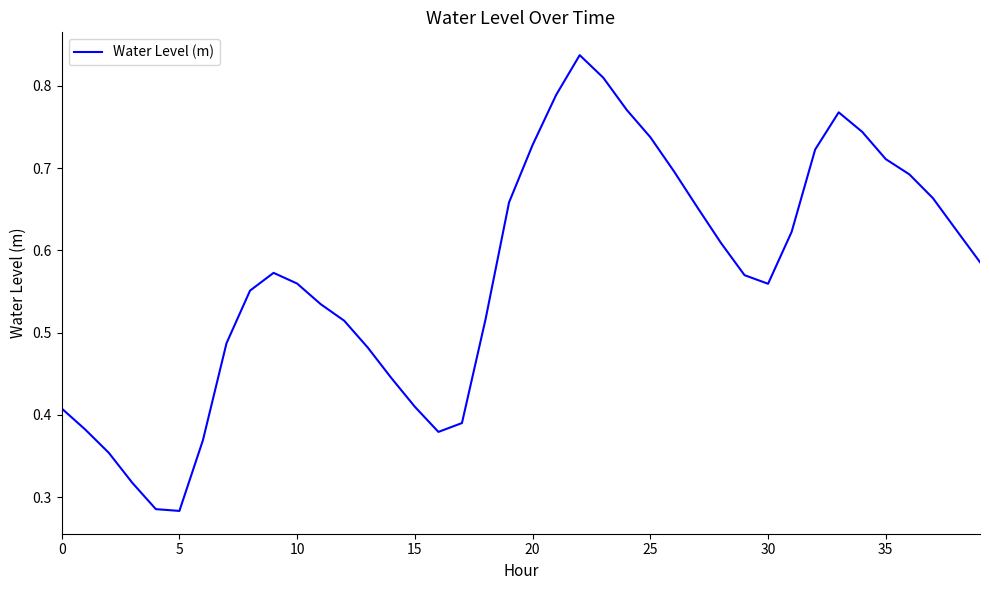

True or false: the data has more than 2 interior local peaks.

True